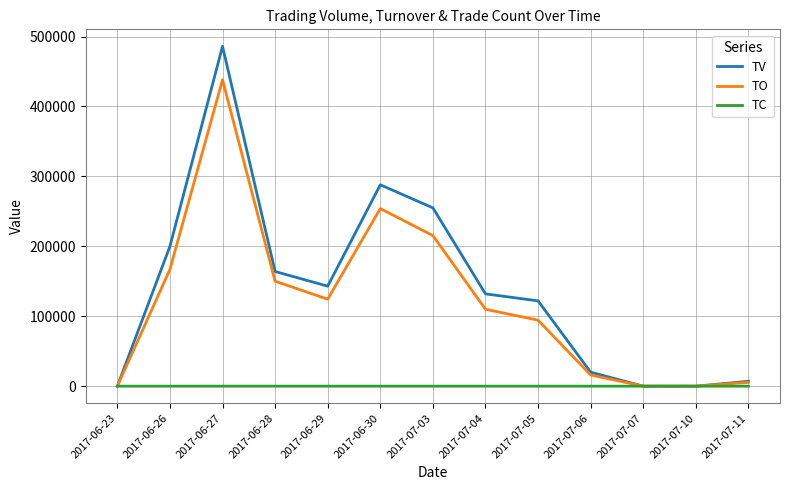

Which label corresponds to the largest value in the chart?

2017-06-27